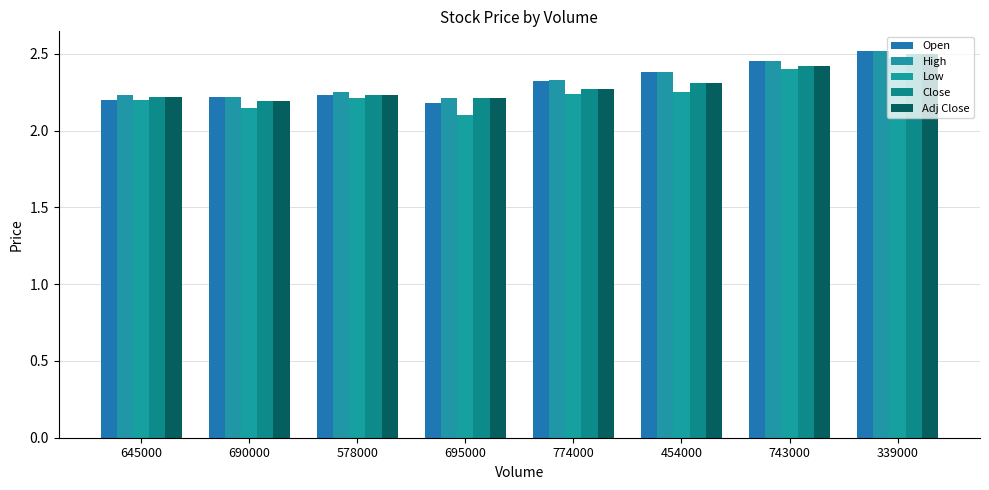

What is the total value across all series at 690000?

11.0